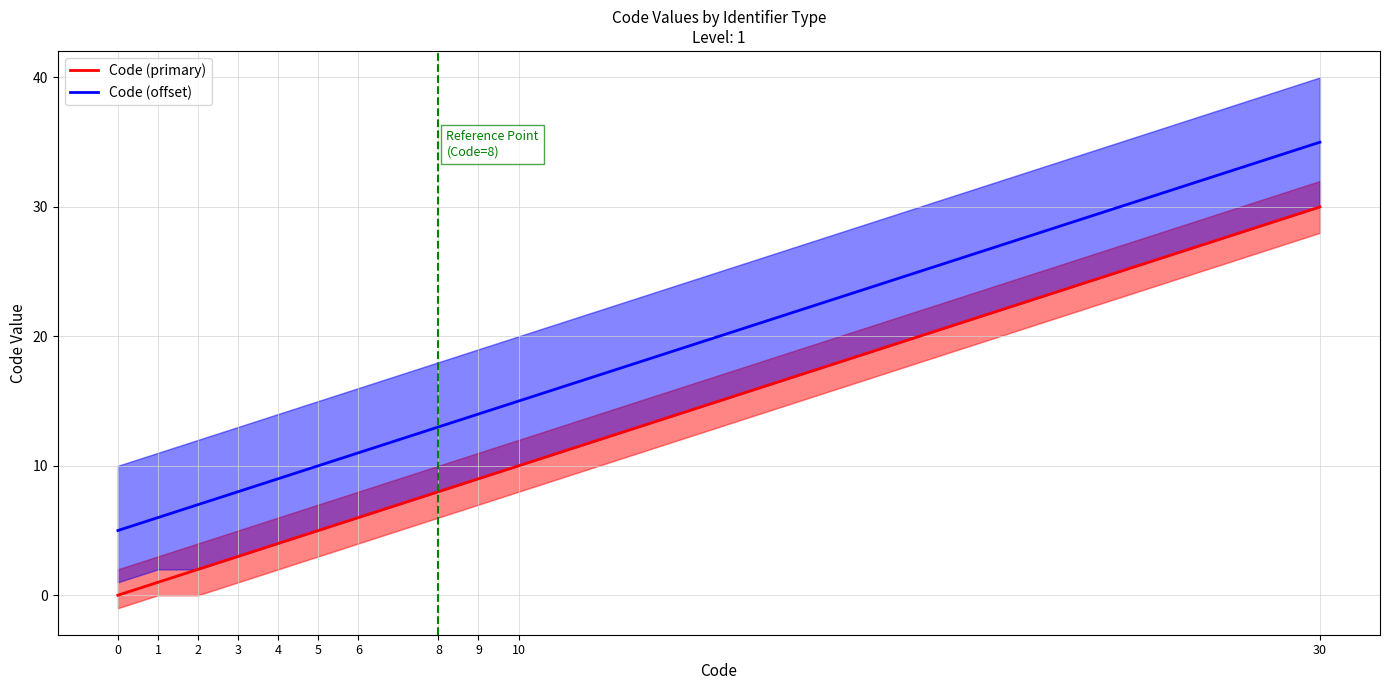

What are all the series names shown in the legend?

Code (primary), Code (offset)